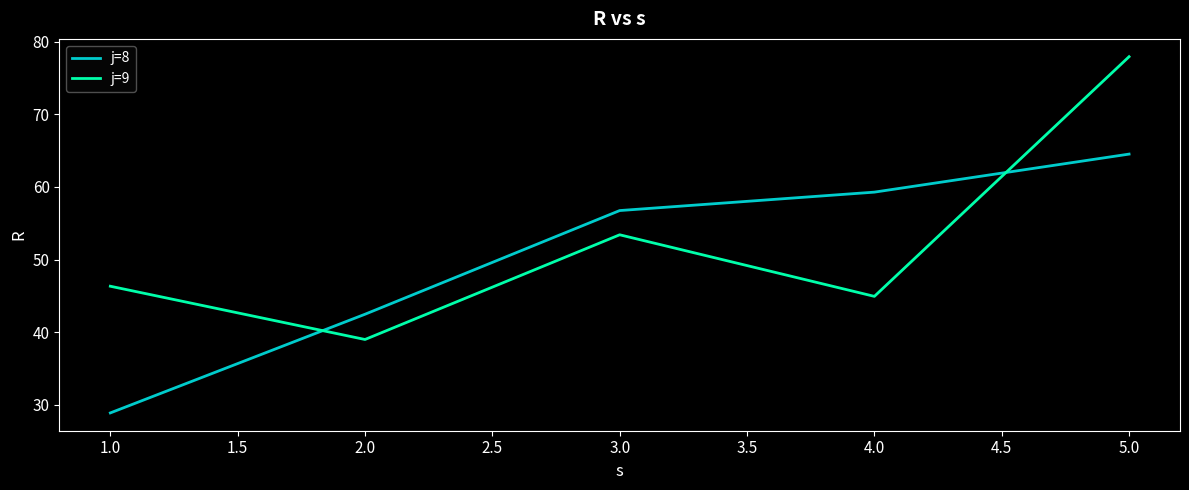

Where is the first local minimum for j=9?

2.0